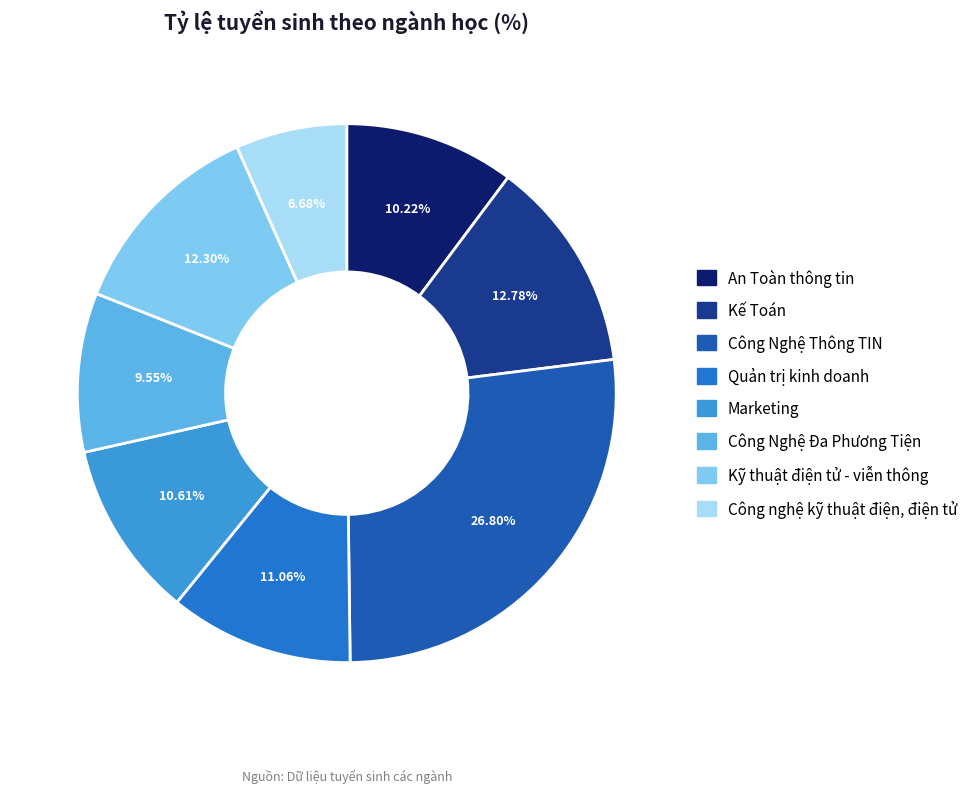

To the nearest percent, what is the difference between the Marketing and Công Nghệ Đa Phương Tiện slice percentages?

1%